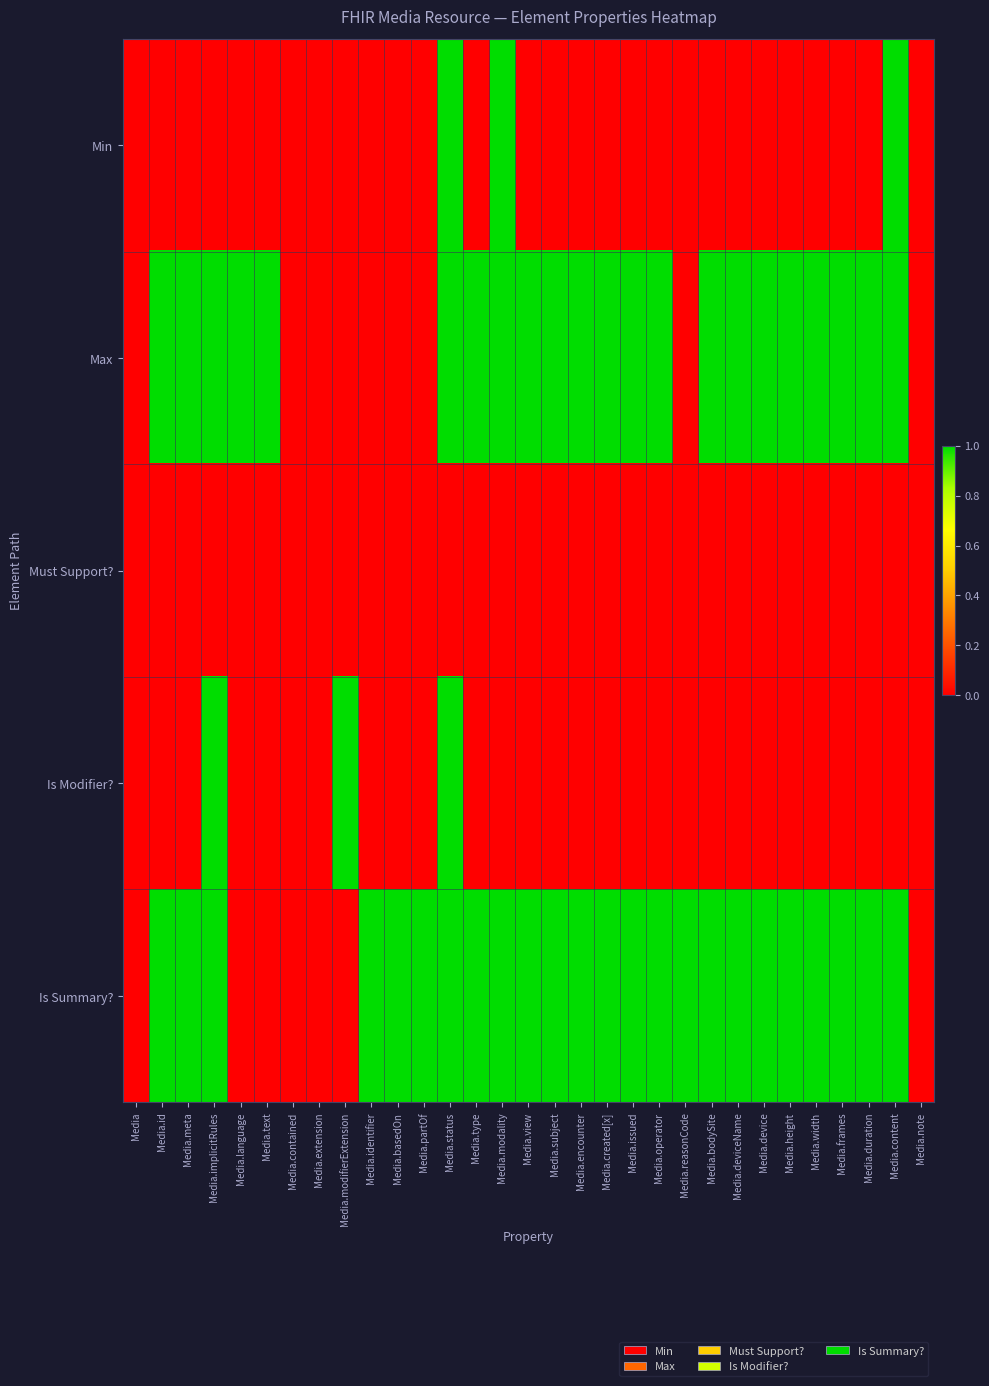

Which has a higher value, Media.frames or Media.meta?

Media.frames